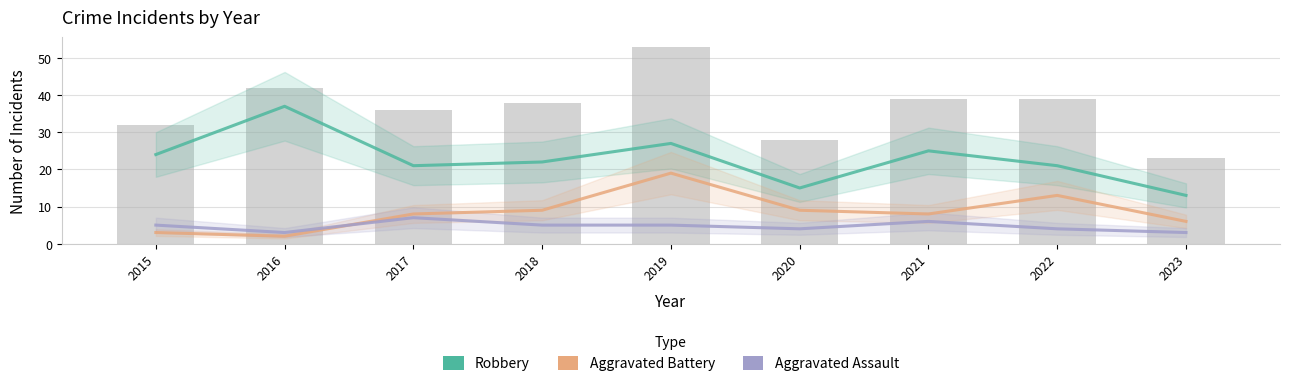

Where does the Robbery series first go above 22?

2015